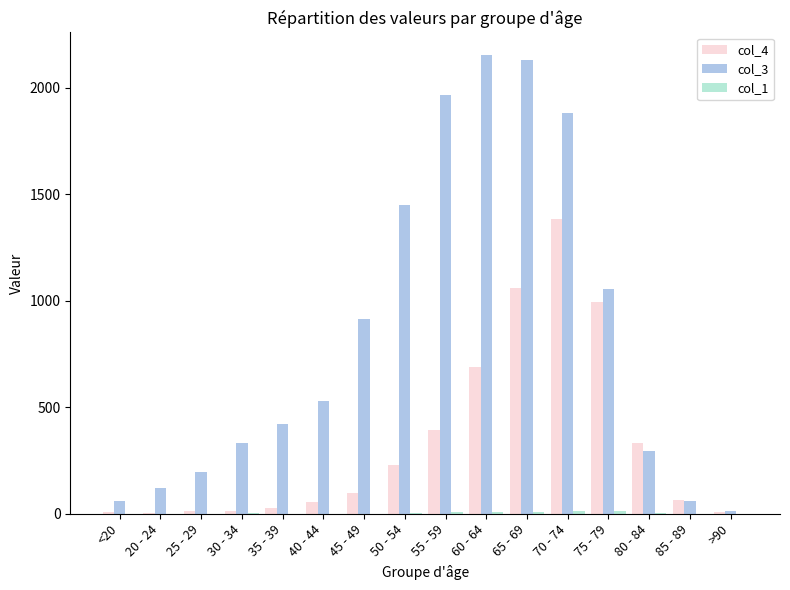

Are the bars grouped side by side (vs. stacked)?

Yes